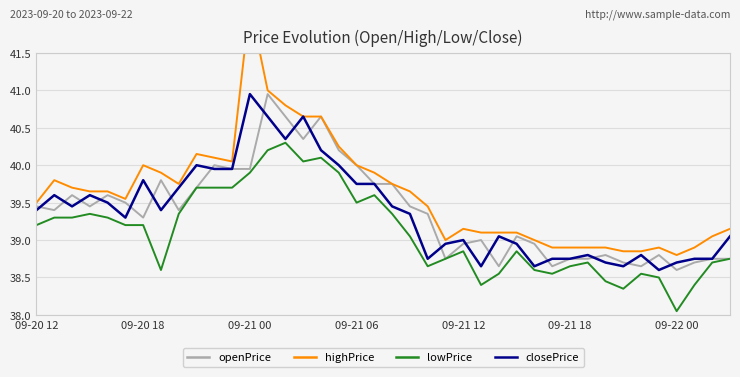

What is the value of the highPrice point at the 3rd from the left?

39.7